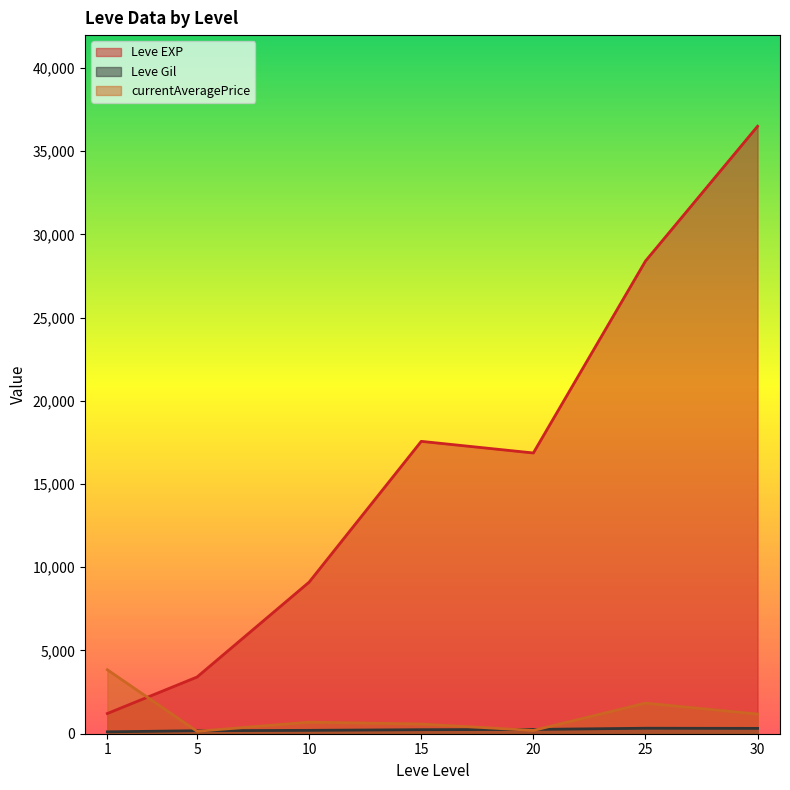

At which category is the sum across all series the highest?

30